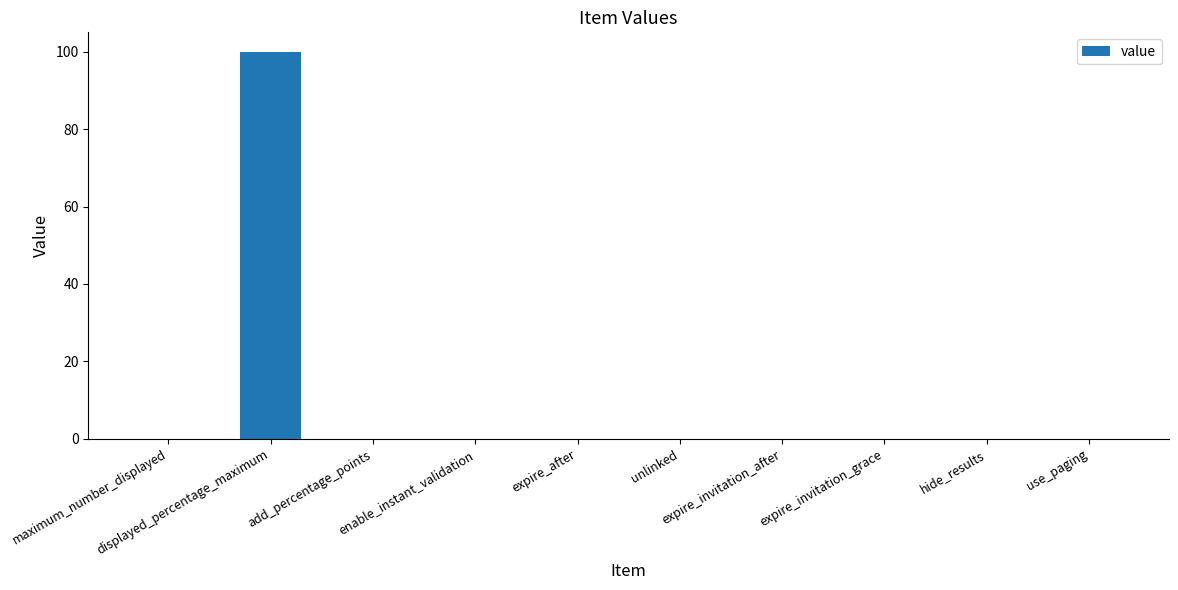

What is the sum of all values?

100